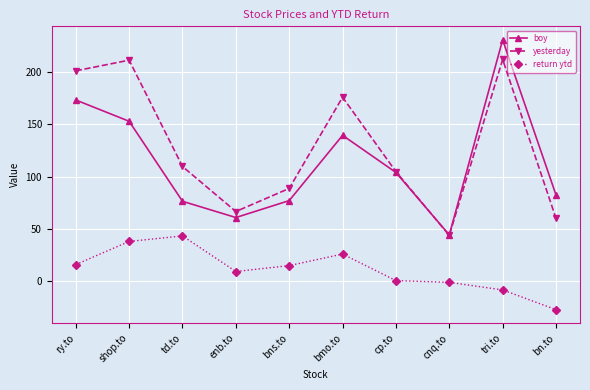

What is the sum of all yesterday values?

1275.1